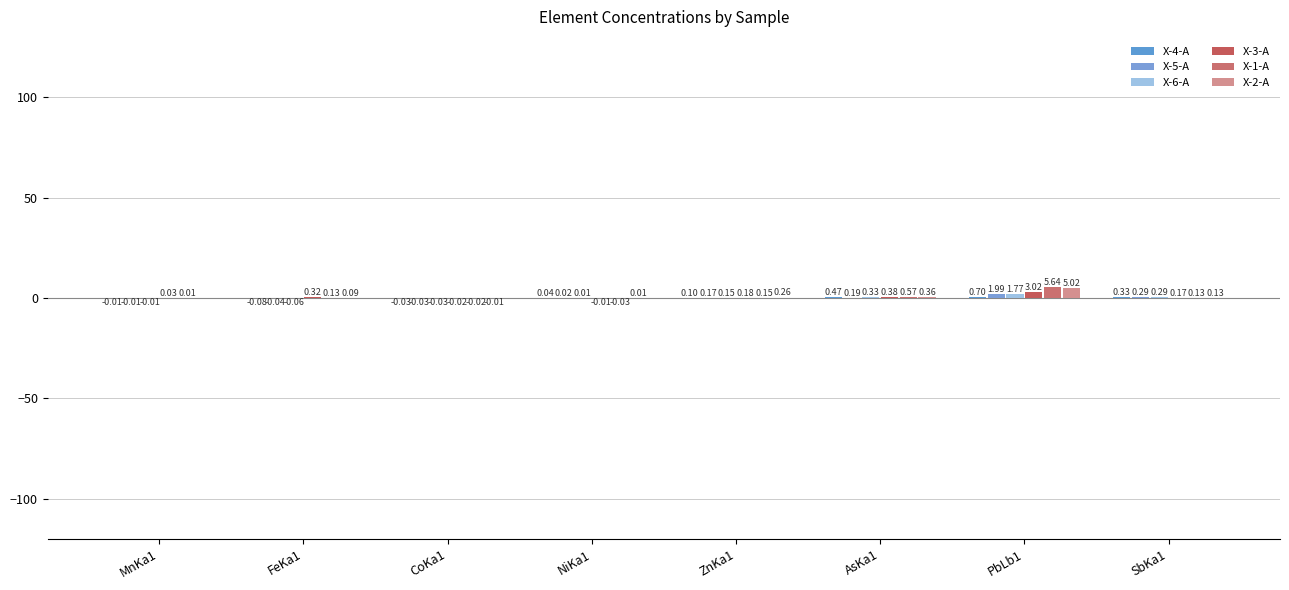

How many groups of bars are there?

8